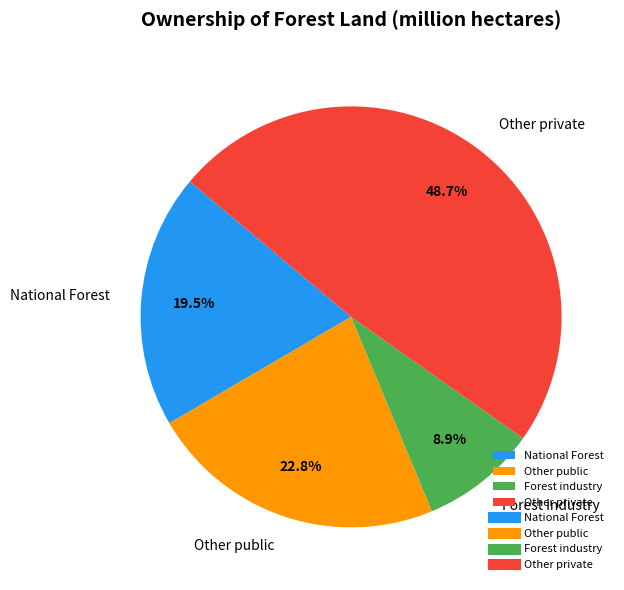

What is the ratio of the value at Other public to the value at Other private?

0.5